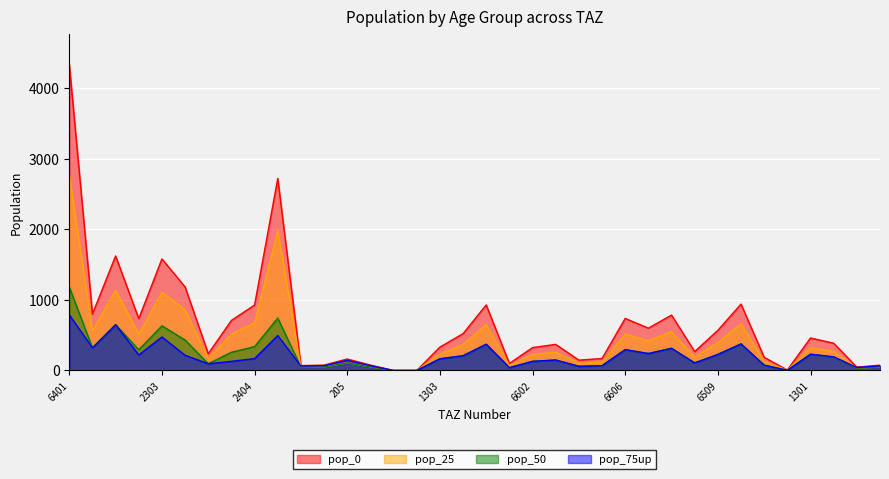

At which category does the chart reach its minimum across all series?

3607